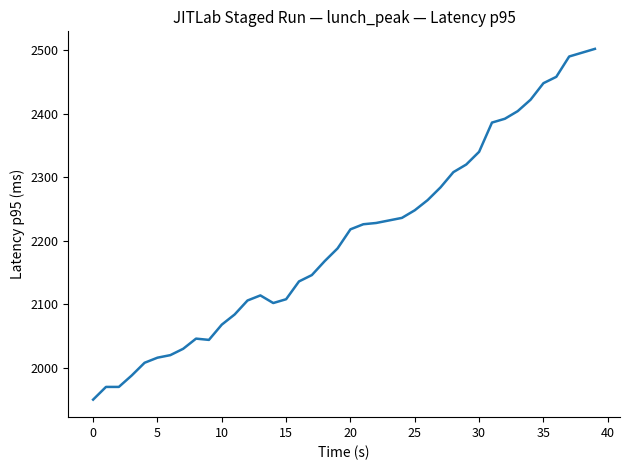

What is the difference between the maximum and minimum values?

552